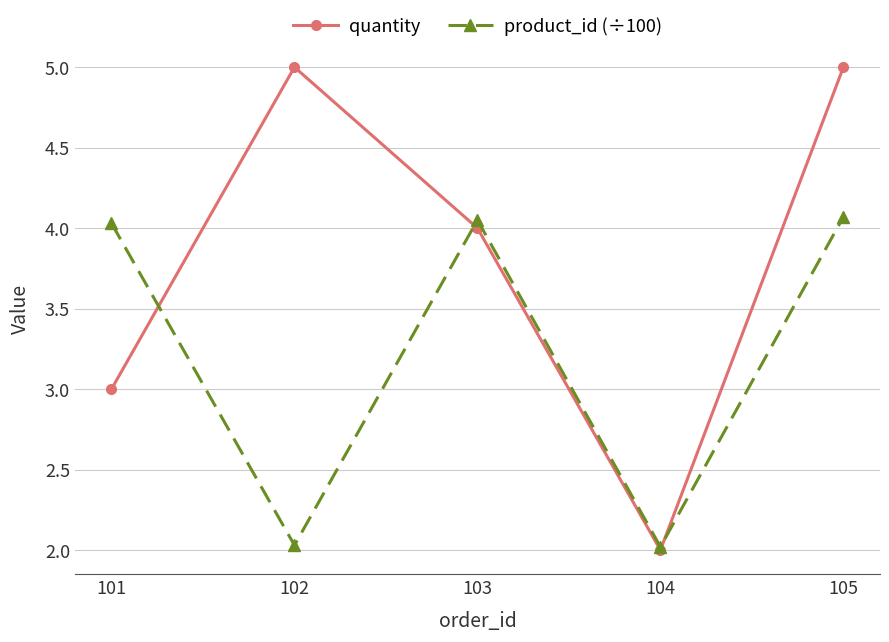

How many values in the product_id (÷100) series are below 4?

2